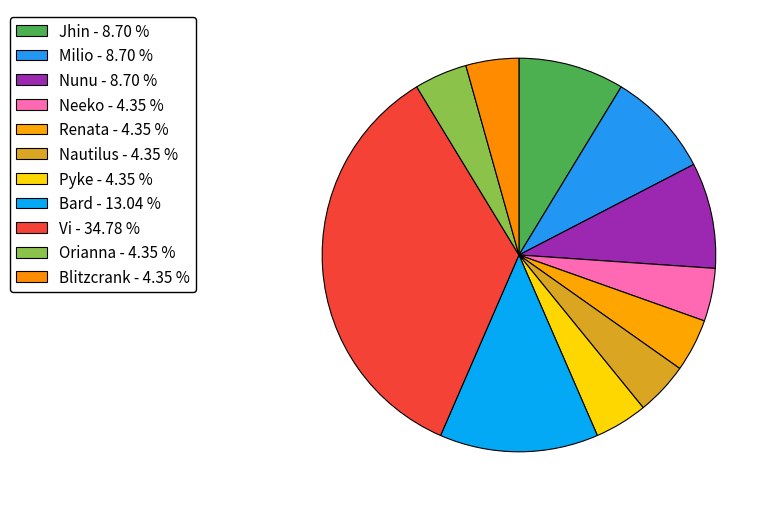

Rank the categories by value from lowest to highest.

Neeko, Renata, Nautilus, Pyke, Orianna, Blitzcrank, Jhin, Milio, Nunu, Bard, Vi